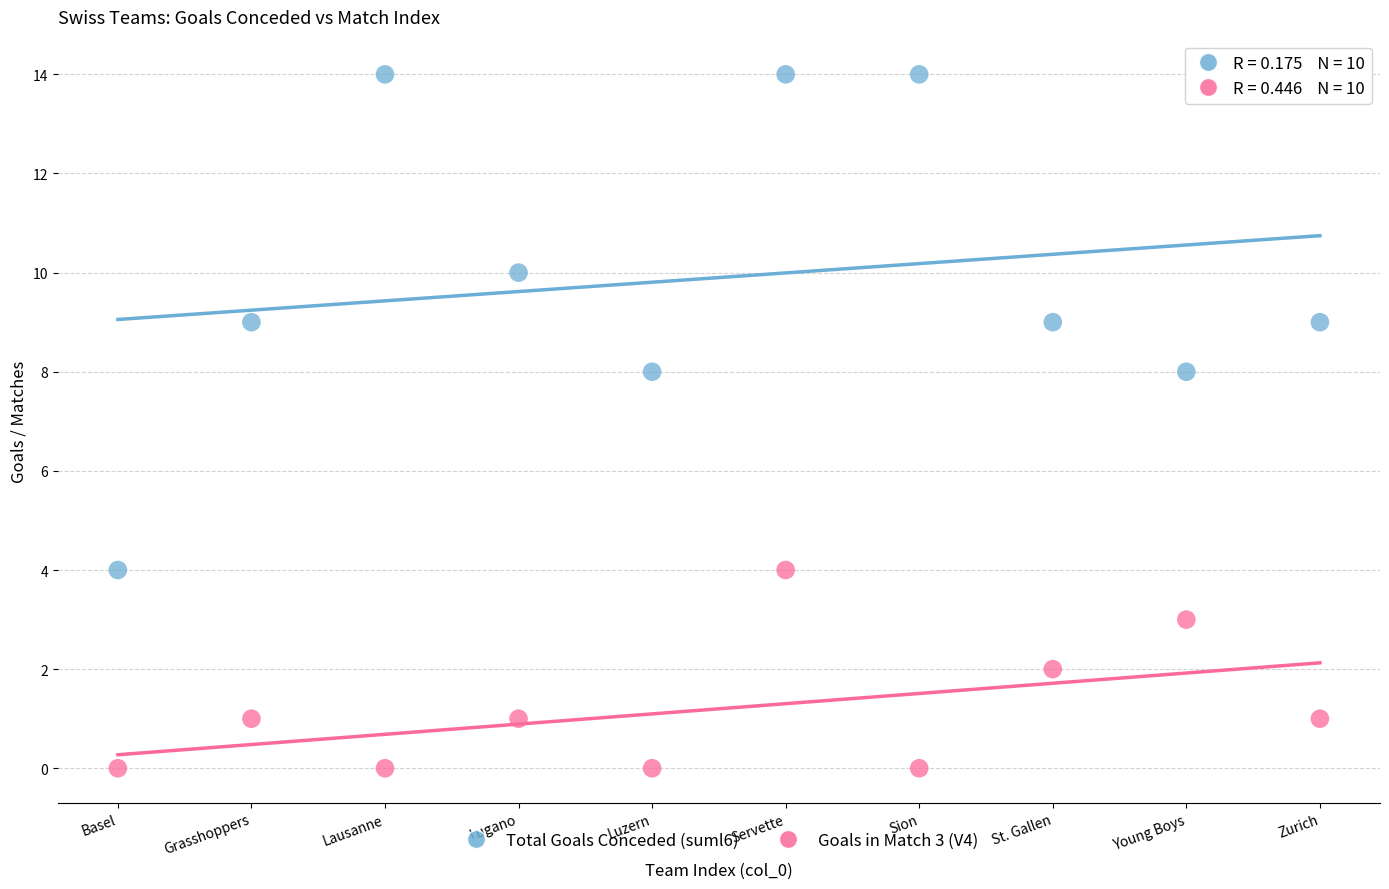

Across all data points, what is the range of X values (max minus min)?

9